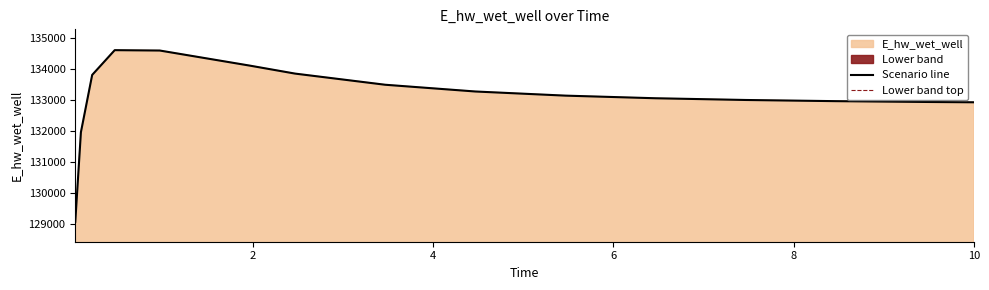

What is the maximum value for Scenario line?

134609.1